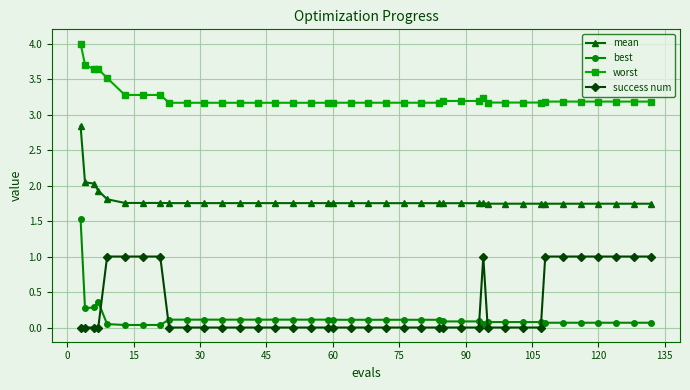

True or false: success num and worst cross at least once.

False